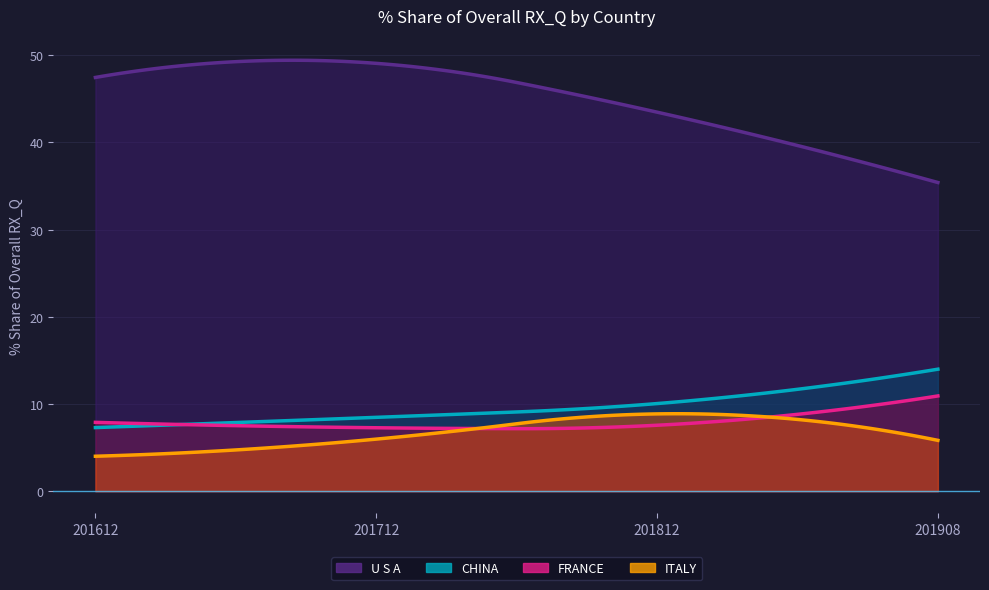

Between which two adjacent categories do 201612_% Share and 201712_% Share first intersect?

CHINA and FRANCE